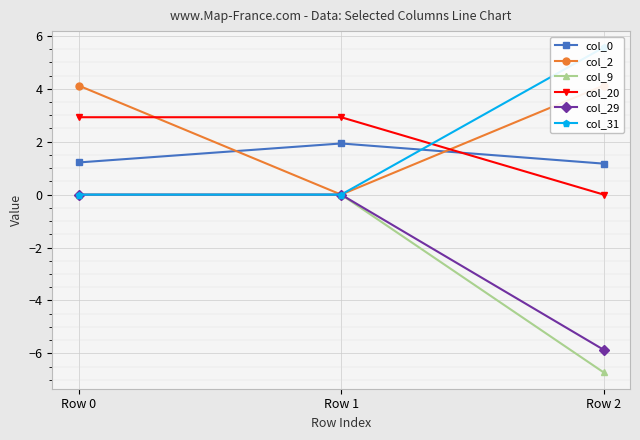

At Row 1, list the series in order from smallest to largest.

col_2, col_9, col_29, col_31, col_0, col_20